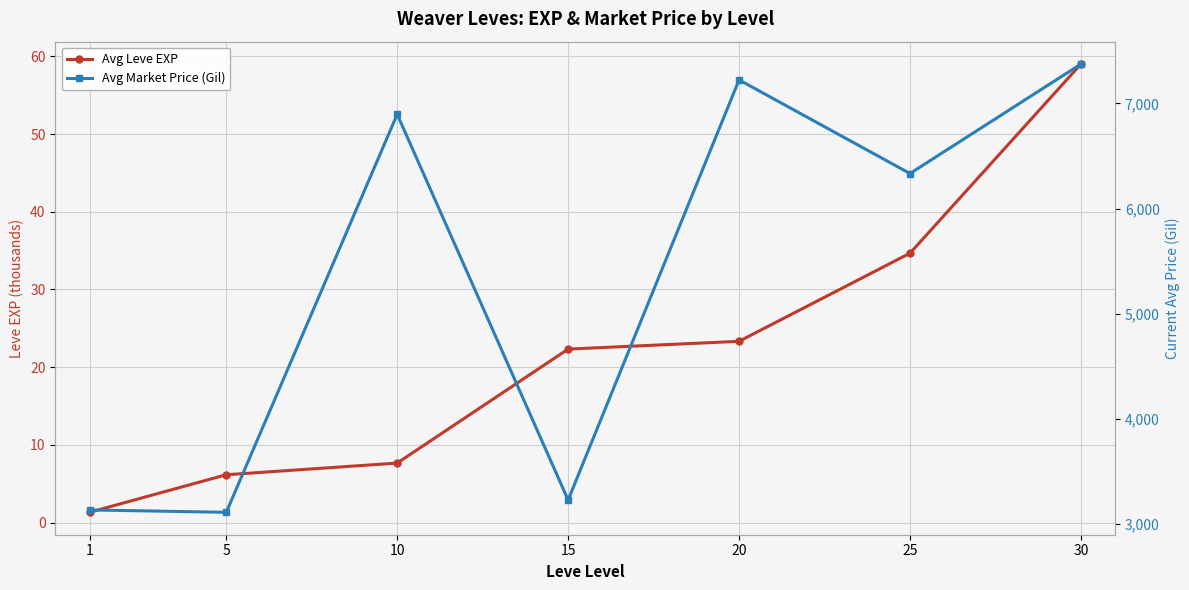

Reading left to right, list all the values displayed in this chart.

Avg Leve EXP: 1.3	6.2	7.7	22.3	23.3	34.7	59.0
Avg Market Price (Gil): 3131.3	3108.7	6896.7	3225.8	7224.5	6333.3	7375.0